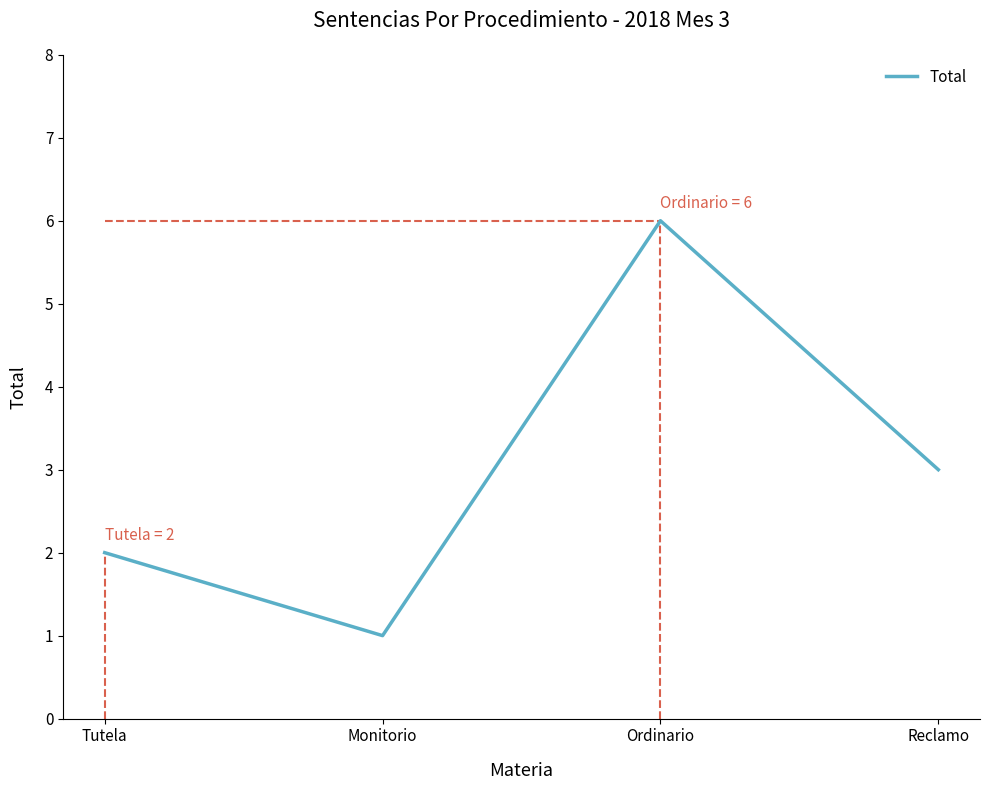

Is it true that the value at Tutela is 2?

True